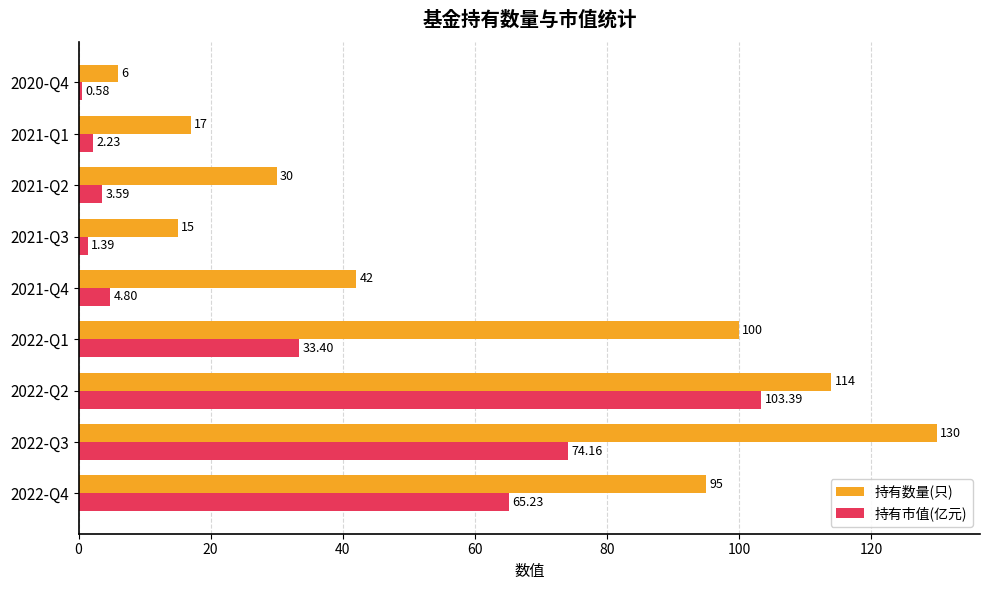

Between 2022-Q3 and 2021-Q2, which series saw the biggest shift?

持有数量(只)